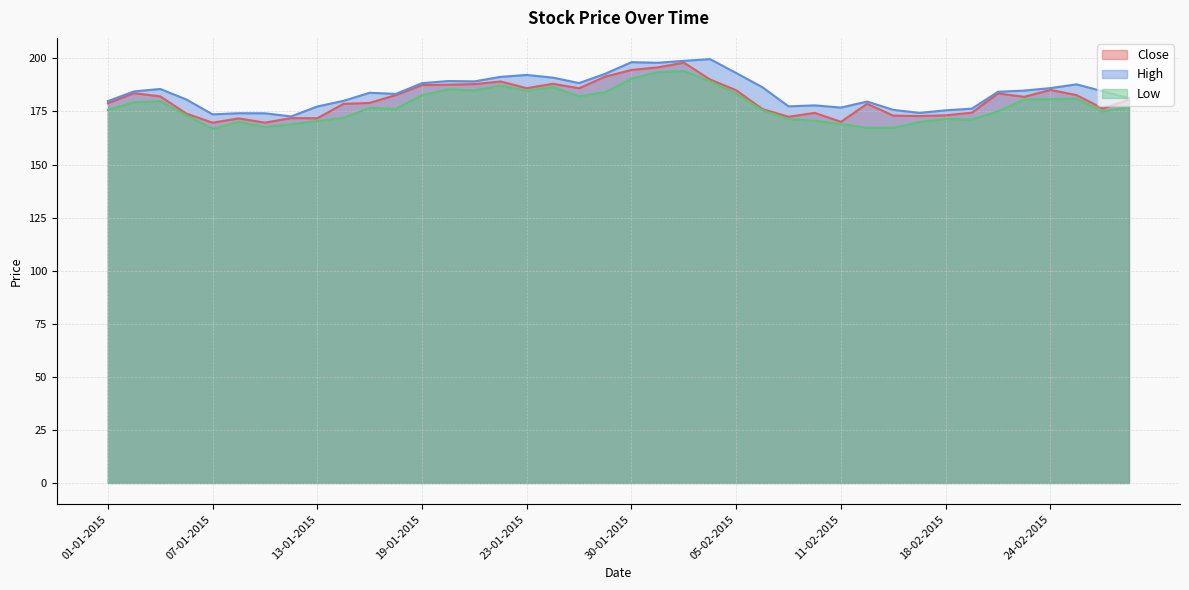

How many categories are shown in the chart?

40